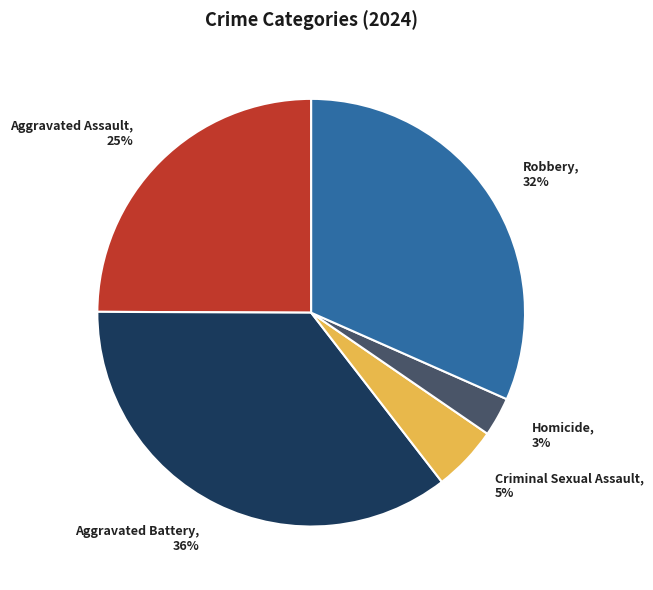

What is the ratio of the value at Aggravated Assault to the value at Aggravated Battery?

0.7